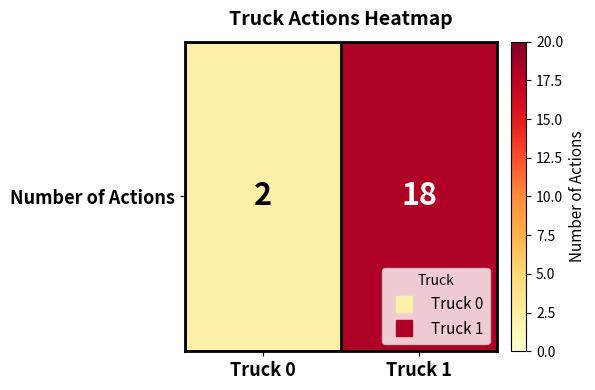

Where is the data nearest to the value 10?

Truck 0